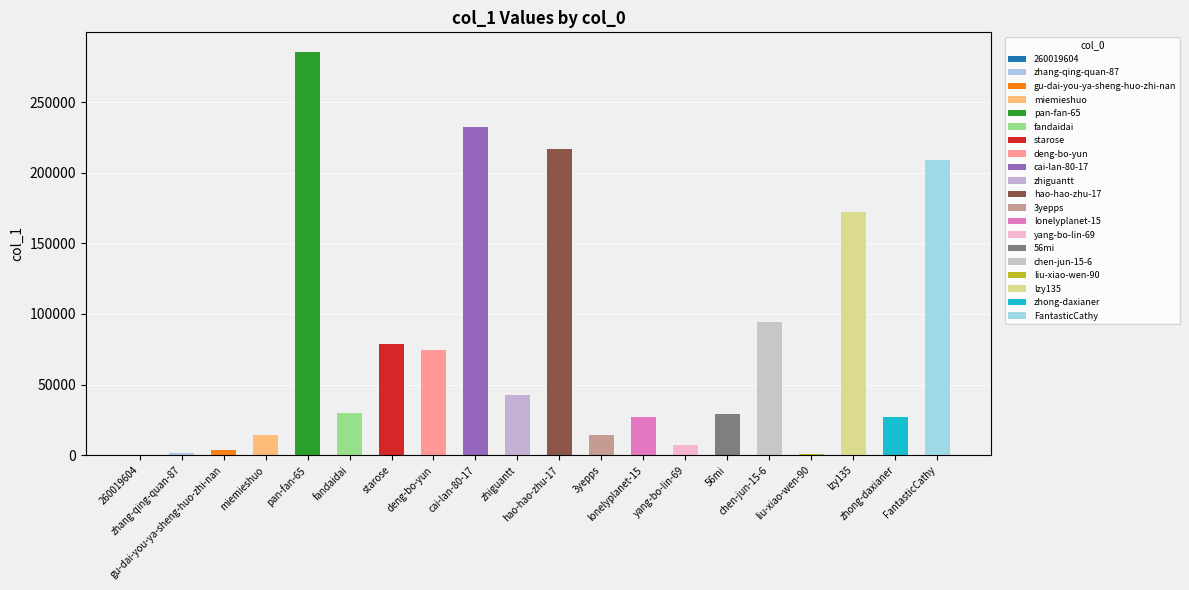

What is the maximum value shown in the chart?

285060